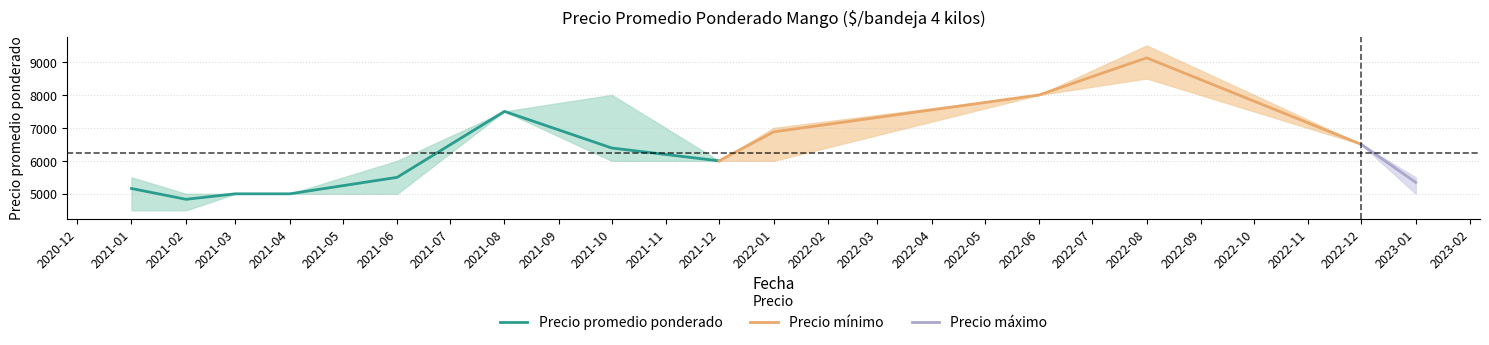

At which category does Precio máximo reach its first local valley?

2021-12